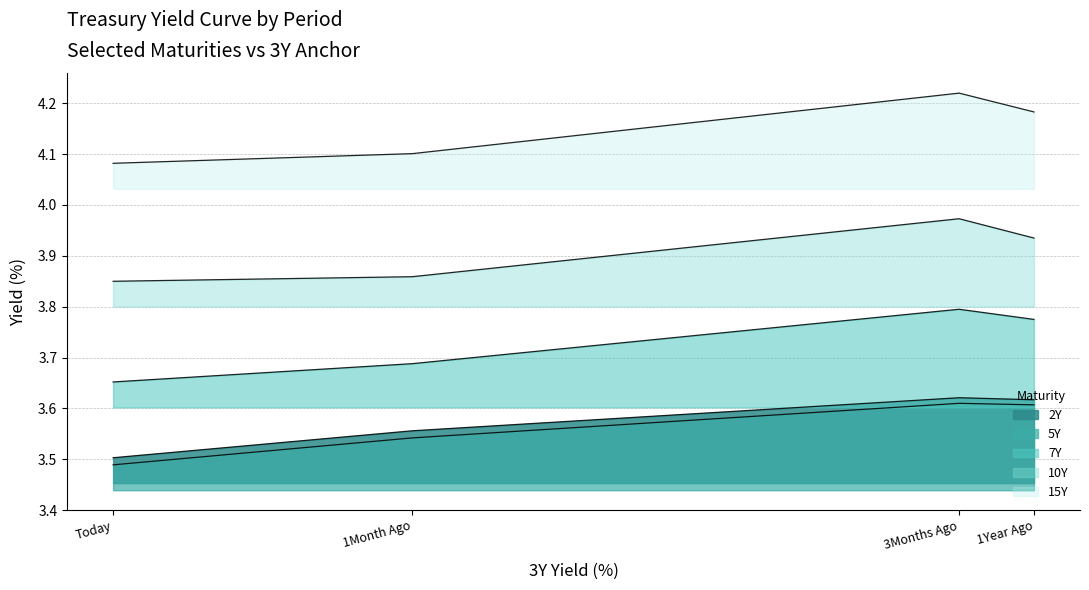

Which has a higher value, 1Year Ago or Today?

1Year Ago